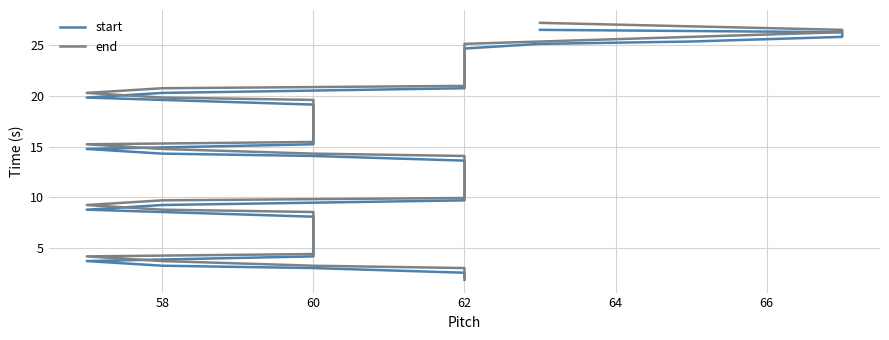

True or false: start has more than 2 interior local peaks.

False